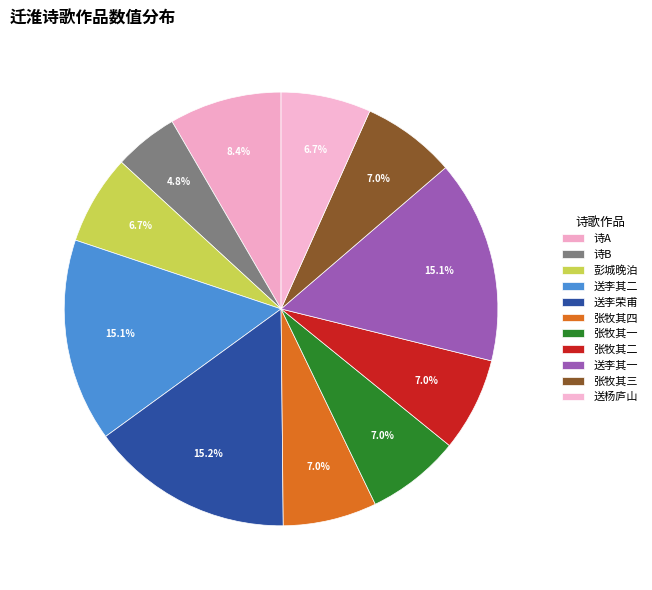

To the nearest percent, what is the difference between the largest and smallest slice percentages?

10%